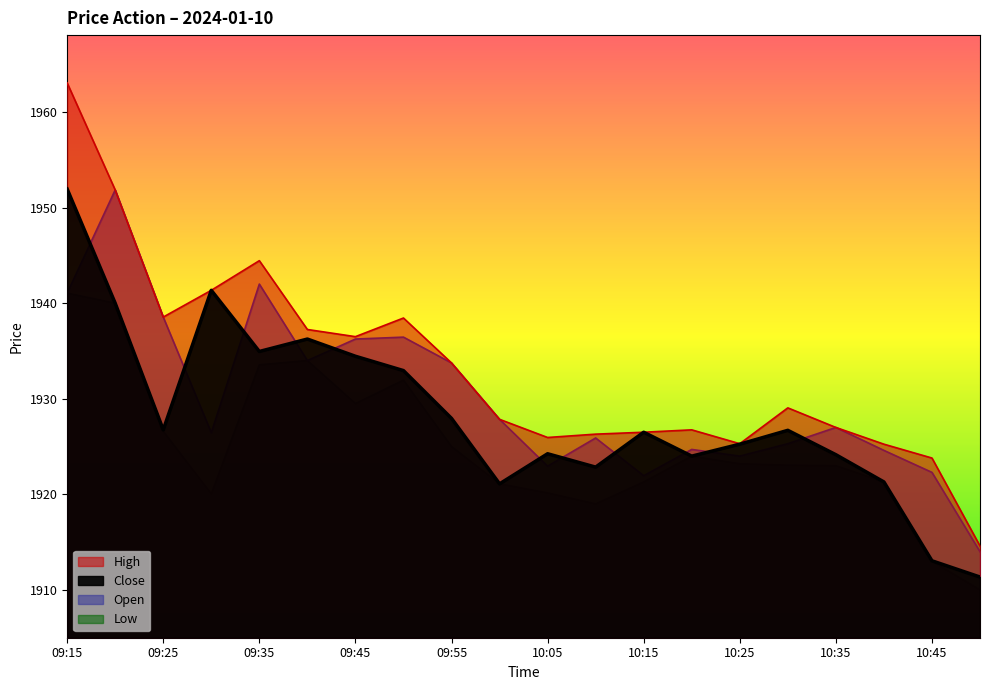

What is the smallest value displayed?

1910.0